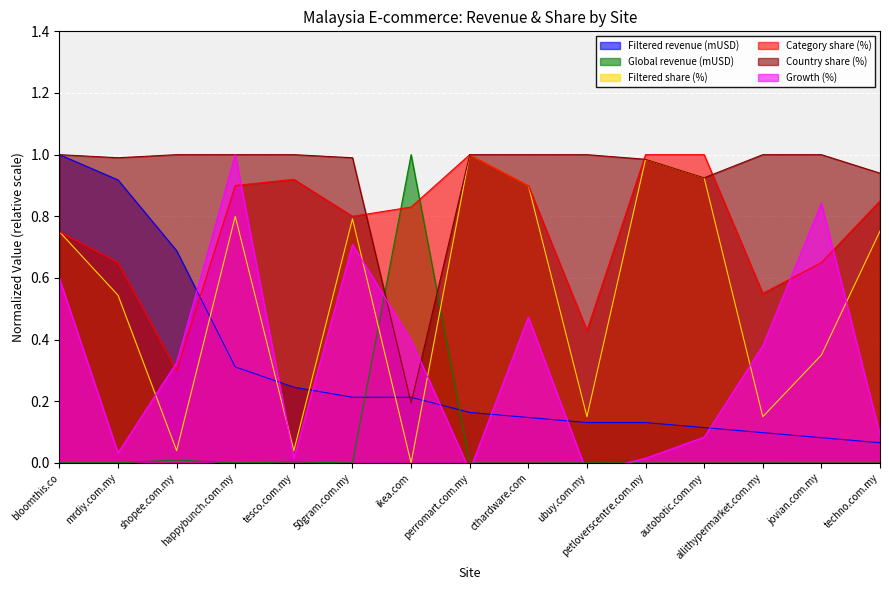

The value of Growth (%) at shopee.com.my is 0.5. True or false?

False